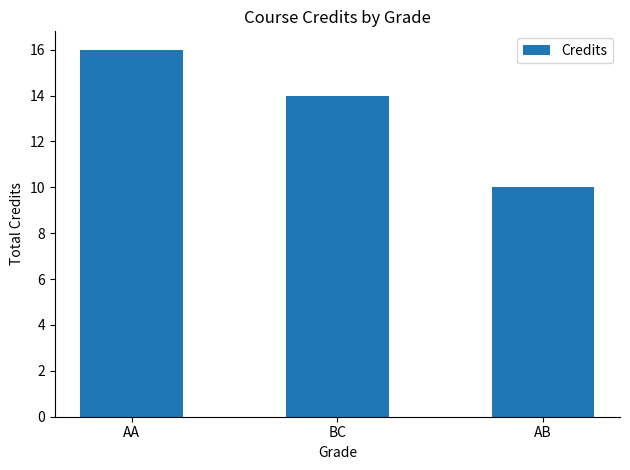

What is the value of the 1st bar from the left?

16